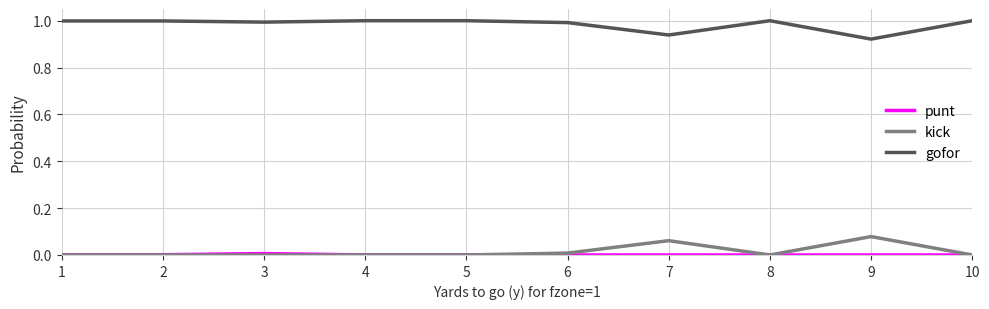

What is the total value across all series at 4?

1.0